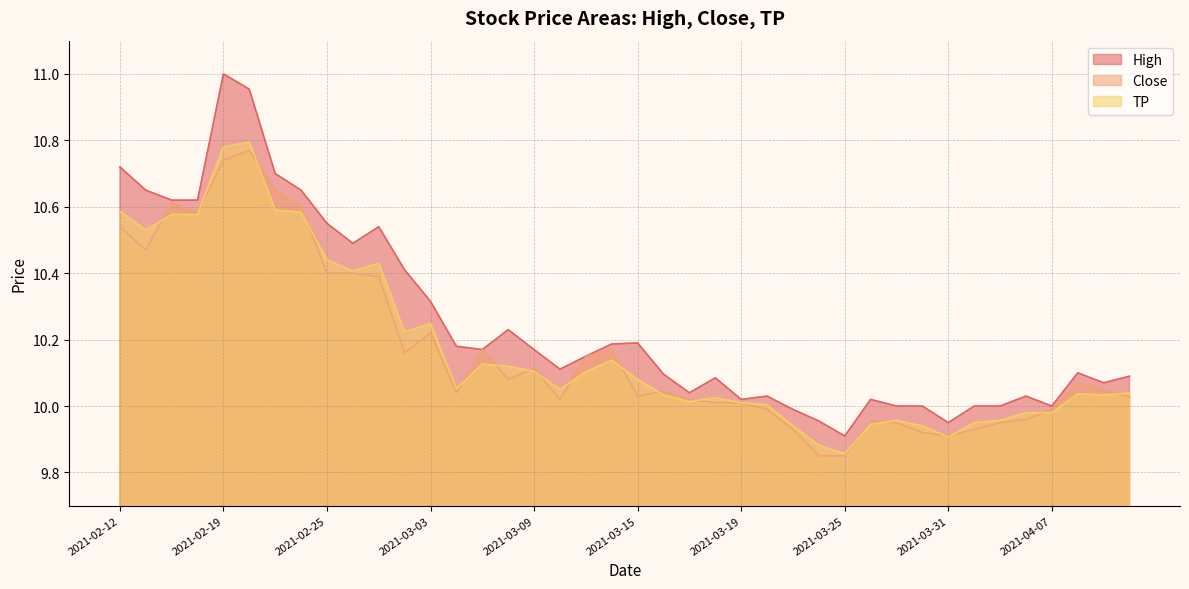

At which category is the sum across all series the highest?

2021-02-19